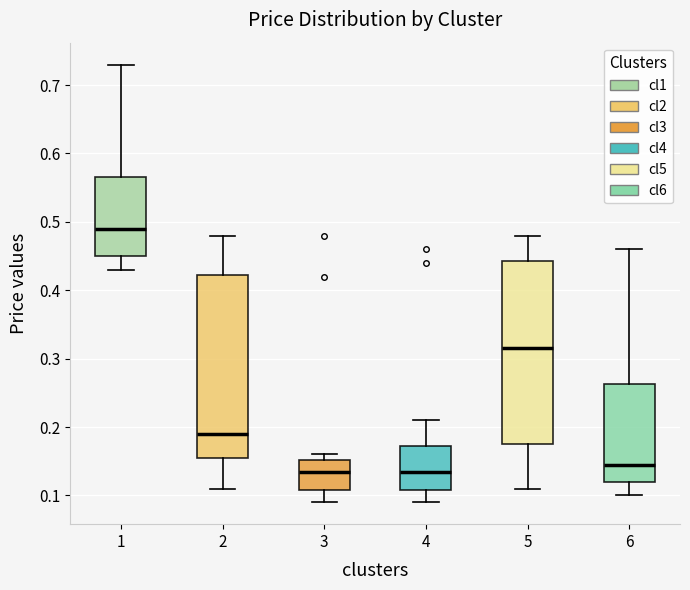

Reading left to right, read every box against the y-axis: the position of its median line, the range the box covers, and the ends of its whiskers. The values are not printed on the chart, so give them approximately, as read against the axis.

1: median 0.49, box 0.45 to 0.57, whiskers 0.43 to 0.73
2: median 0.19, box 0.16 to 0.42, whiskers 0.11 to 0.48
3: median 0.14, box 0.11 to 0.15, whiskers 0.09 to 0.16
4: median 0.14, box 0.11 to 0.17, whiskers 0.09 to 0.21
5: median 0.32, box 0.18 to 0.44, whiskers 0.11 to 0.48
6: median 0.15, box 0.12 to 0.26, whiskers 0.10 to 0.46